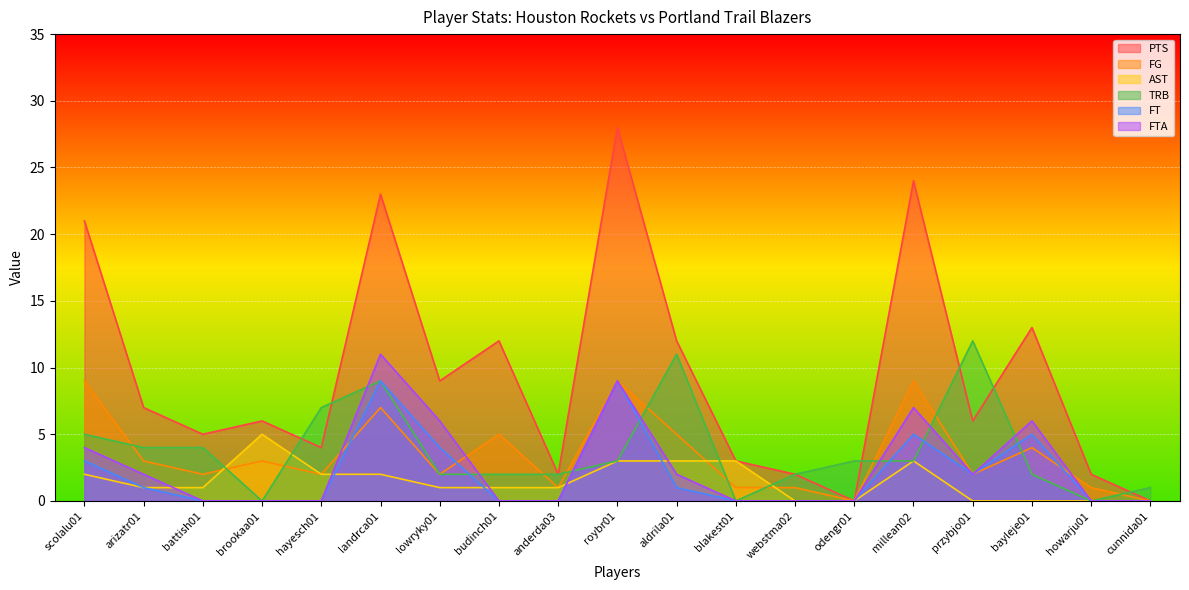

At which label is FG closest to 4?

bayleje01